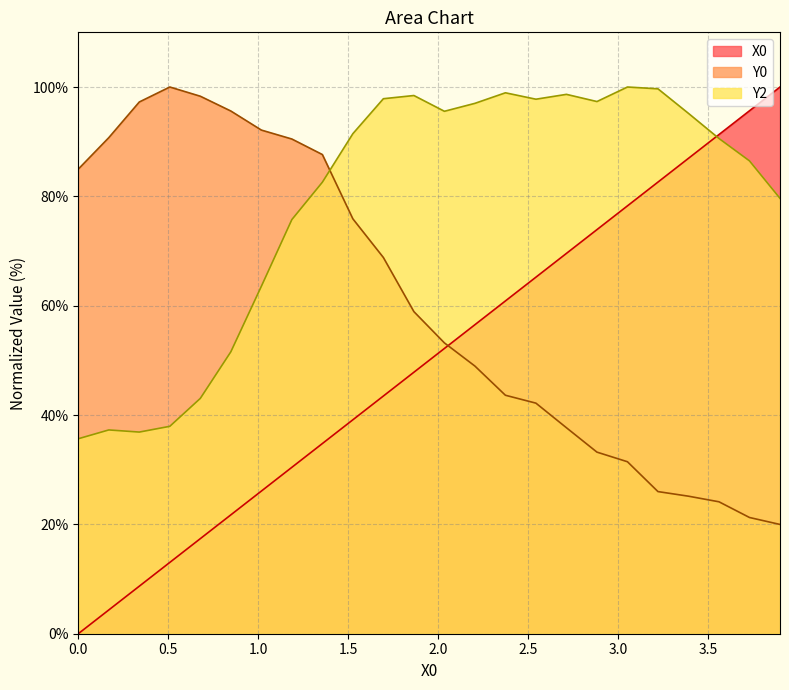

List the series in order of their overall mean, highest first.

Y2, Y0, X0